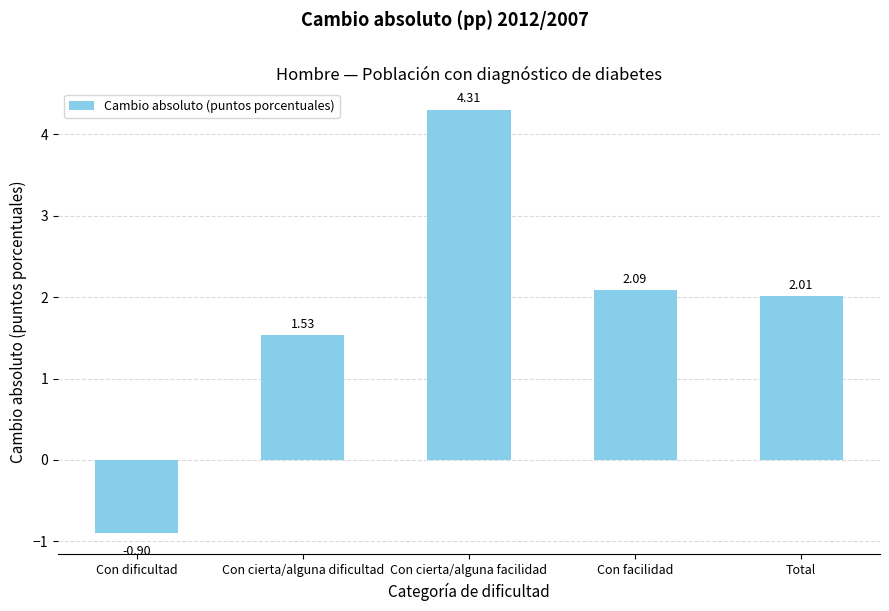

What is the label of the 4th bar from the right?

Con cierta/alguna dificultad